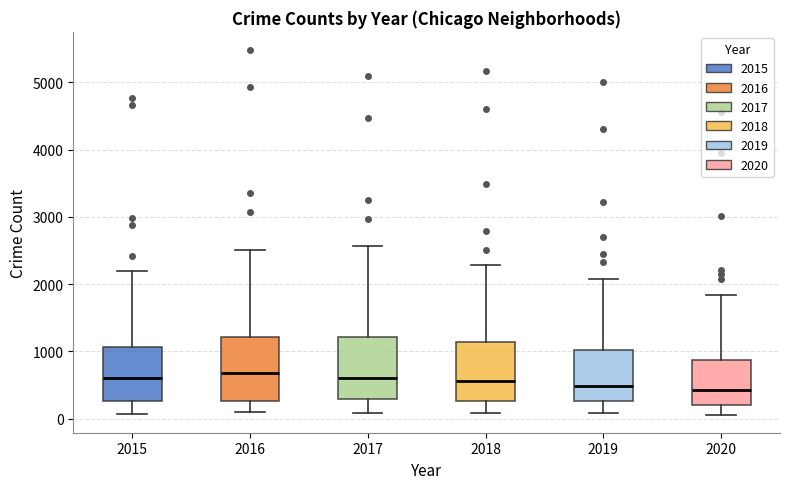

Where is the upper edge of the box at x = 2015 on the y-axis? The values are not printed on the chart, so give them approximately, as read against the axis.

1100